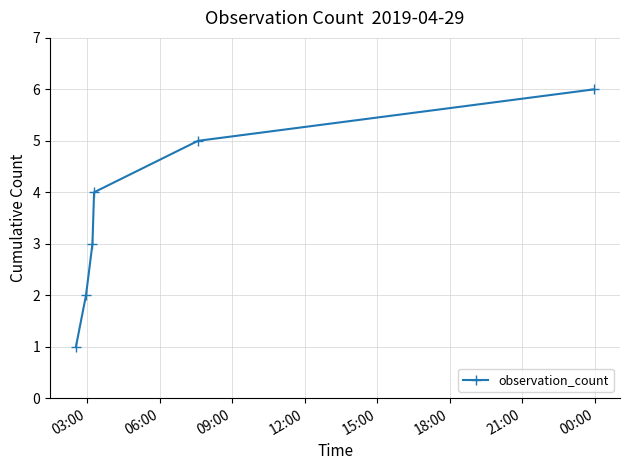

What is the difference between the maximum and minimum values?

5